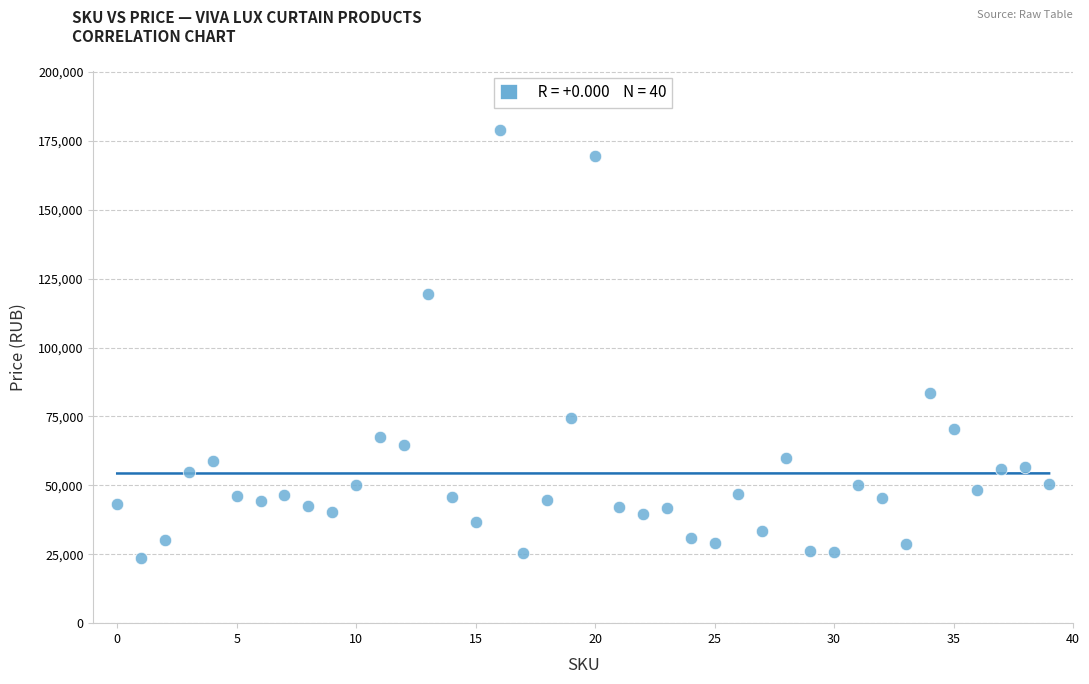

What is the range of Y values (max minus min)?

155319